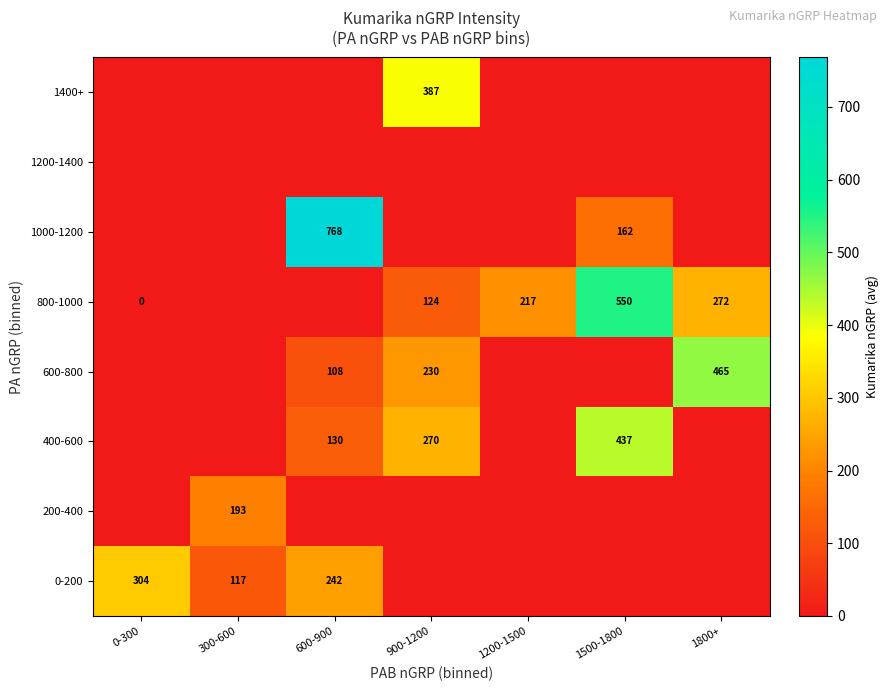

Is it true that 0-200 equals 242 at 600-900?

True